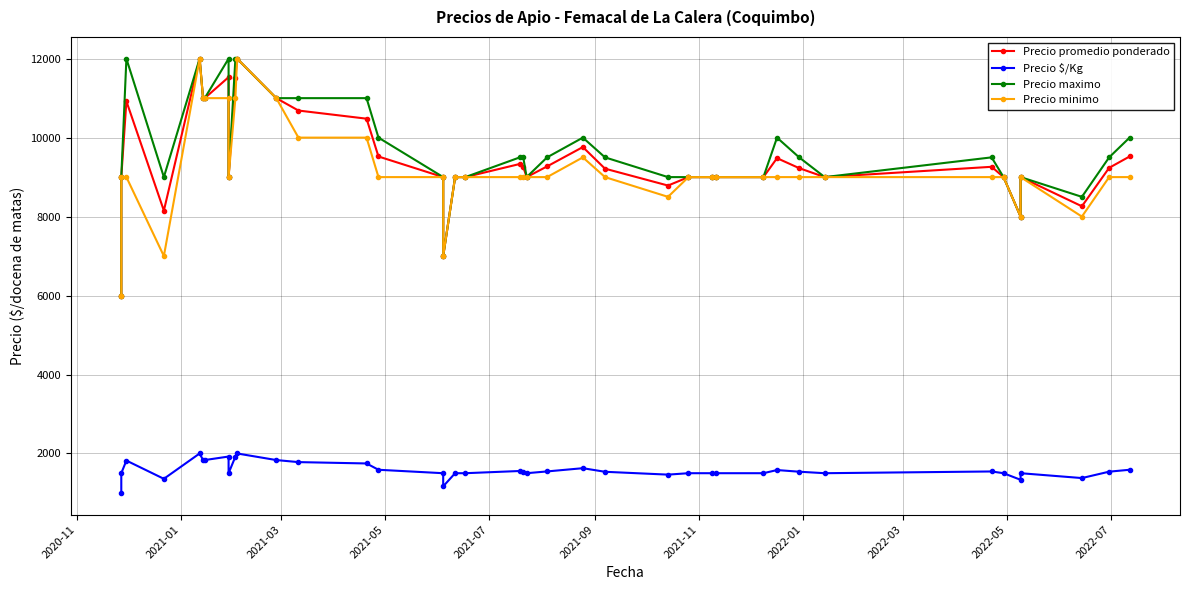

True or false: Precio promedio ponderado and Precio $/Kg intersect in this chart.

False